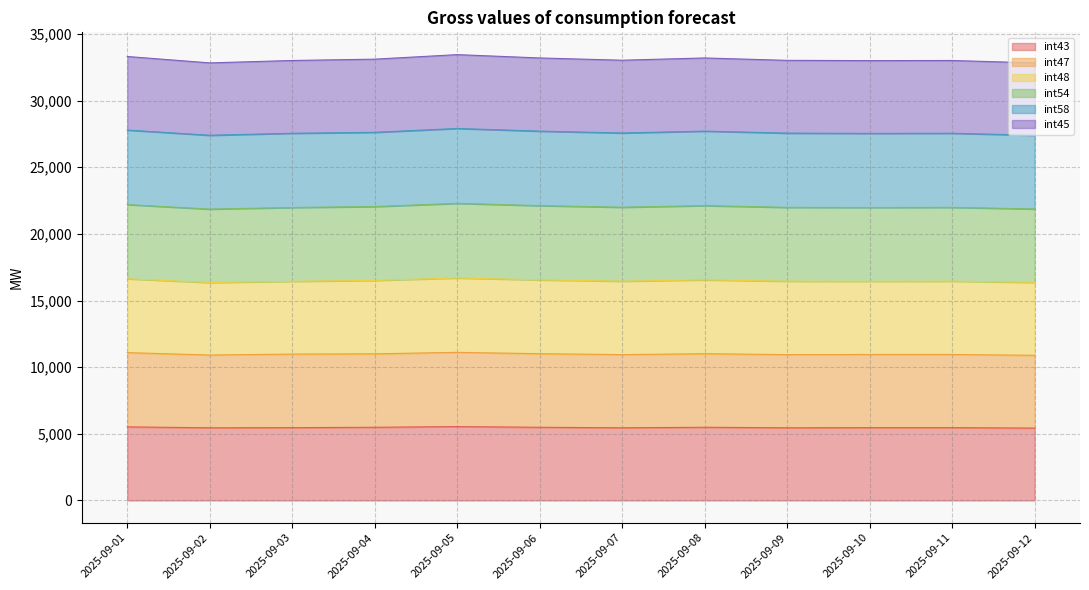

What is the lowest value of the int43 series?

5430